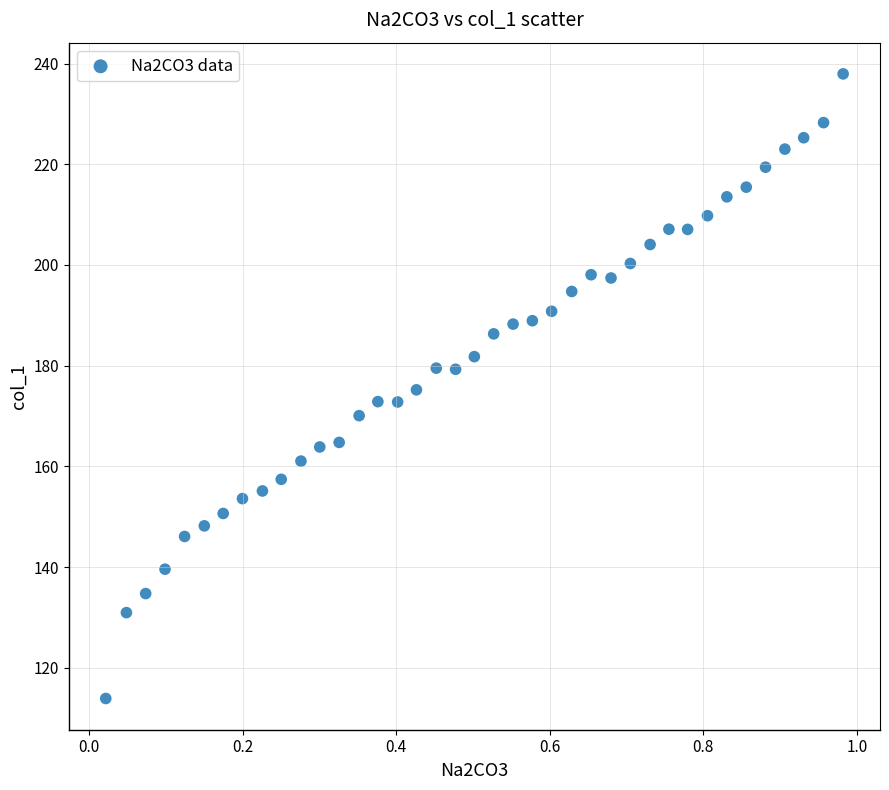

What is the range of X values (max minus min)?

1.0